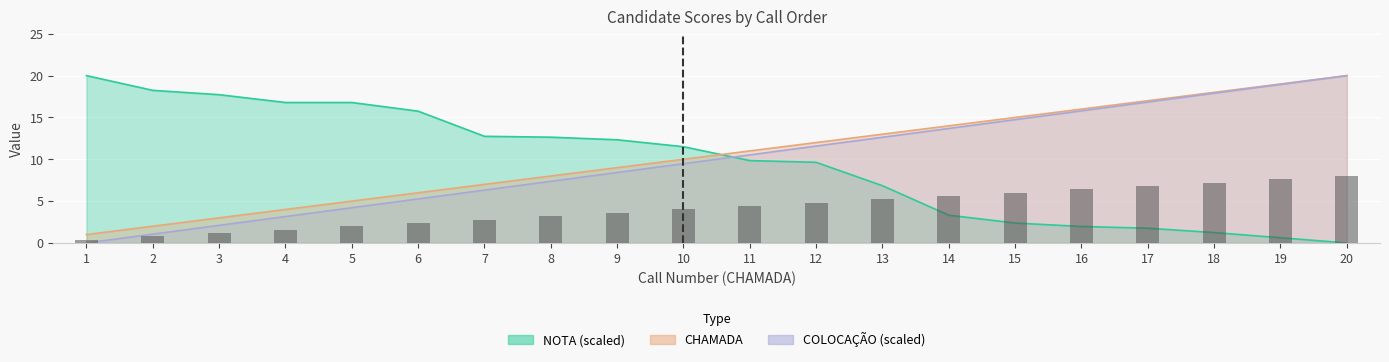

What is the total value across all series at 3?

22.8